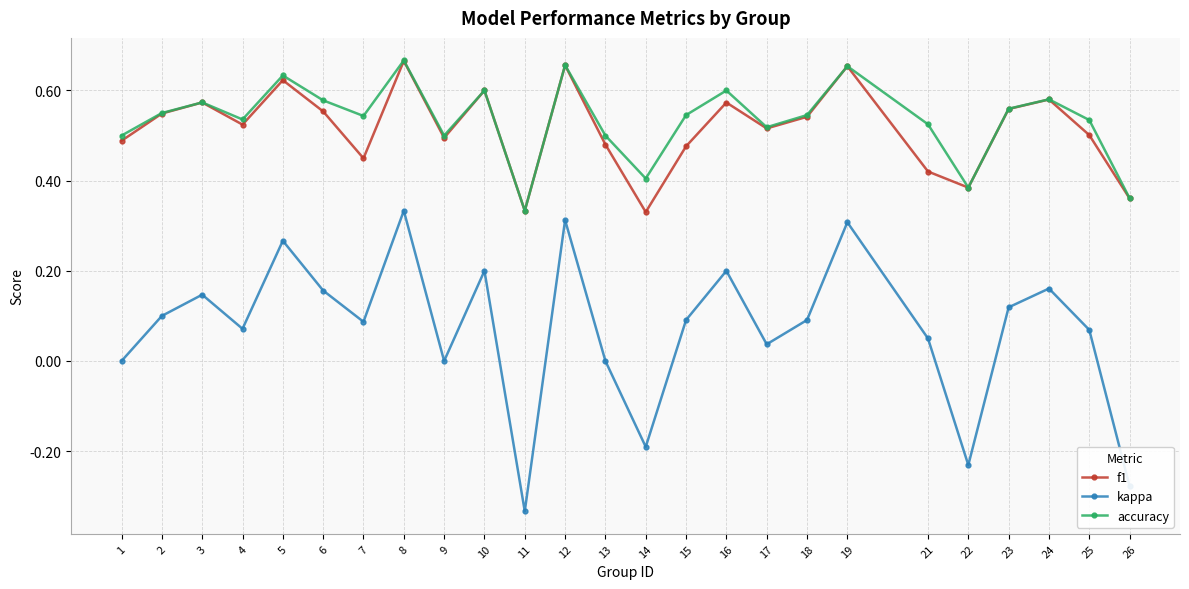

Which series changed the most between 8 and 10?

kappa